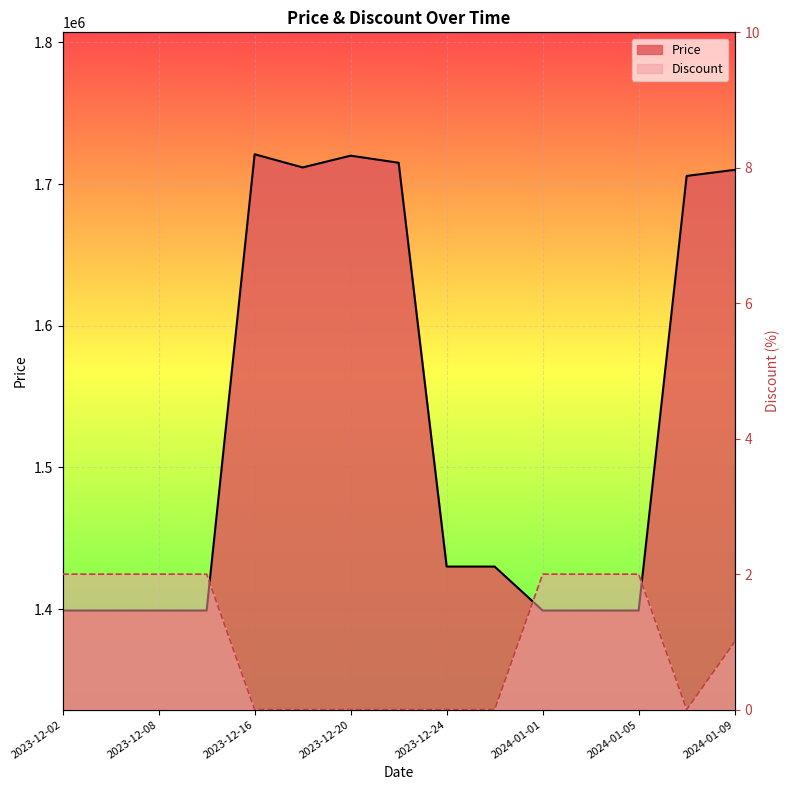

What are all the series names shown in the legend?

Price, Discount